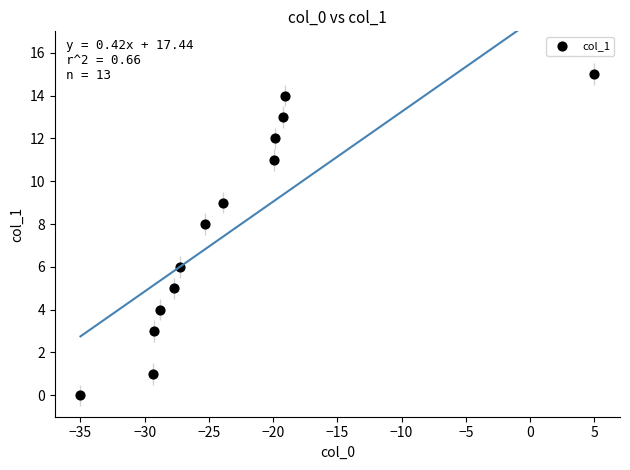

What is the range of Y values (max minus min)?

15